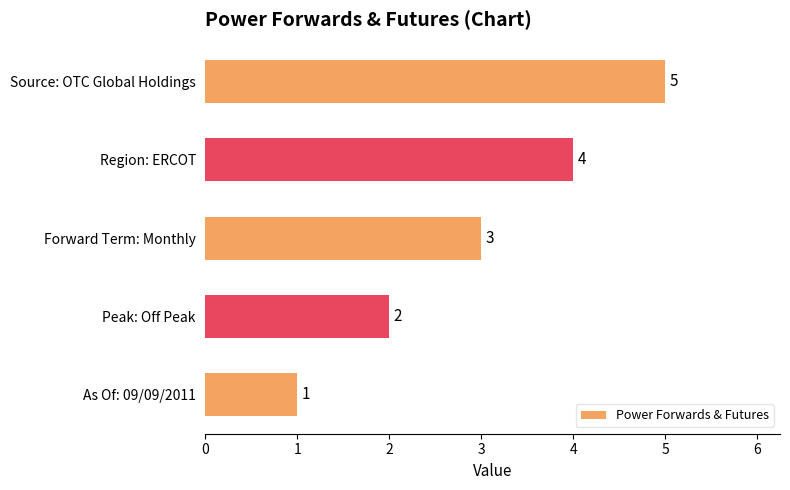

What is the smallest value displayed?

1